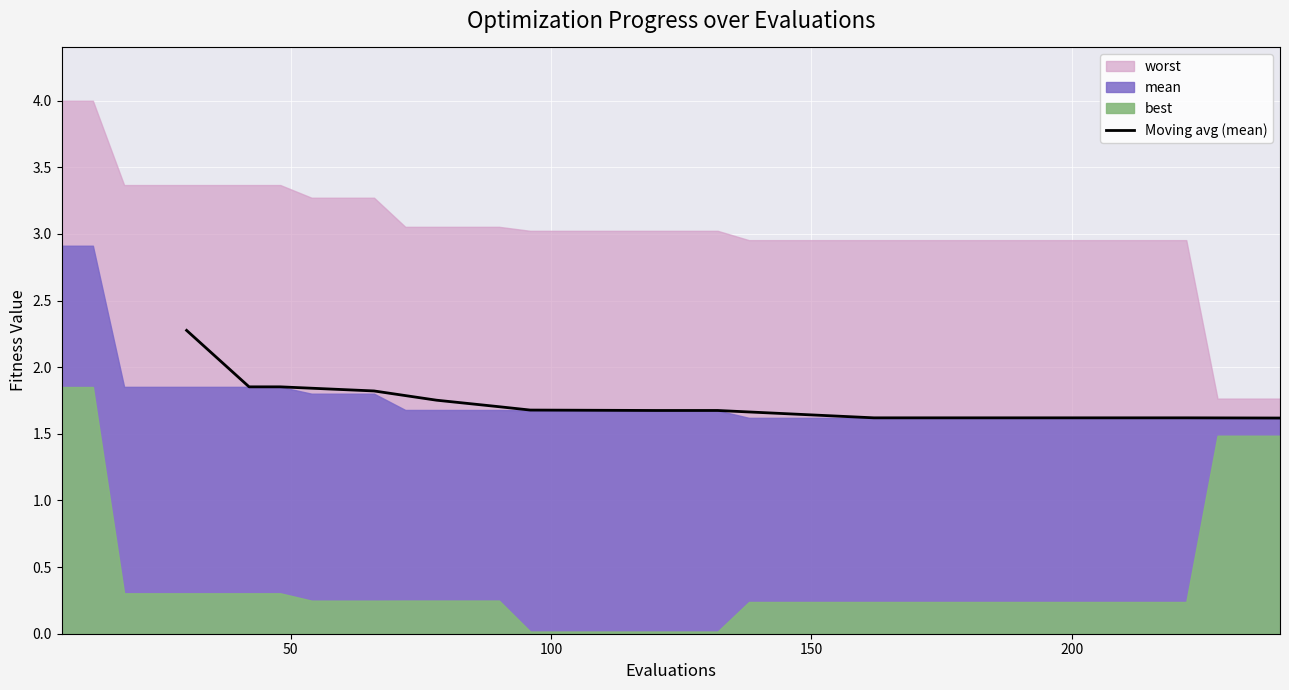

What is the difference between the maximum and second lowest values?

0.7